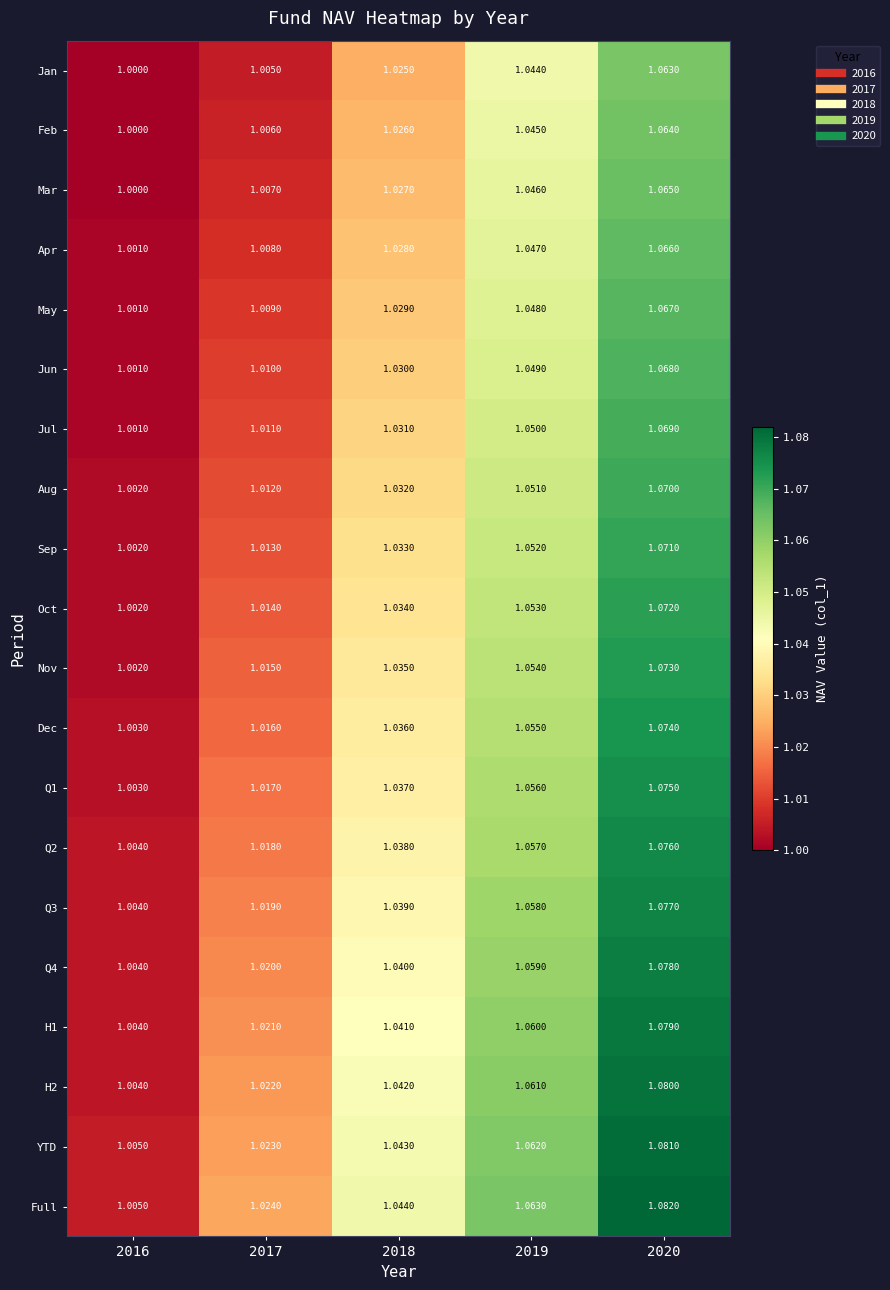

Which series has the widest spread of values?

Full